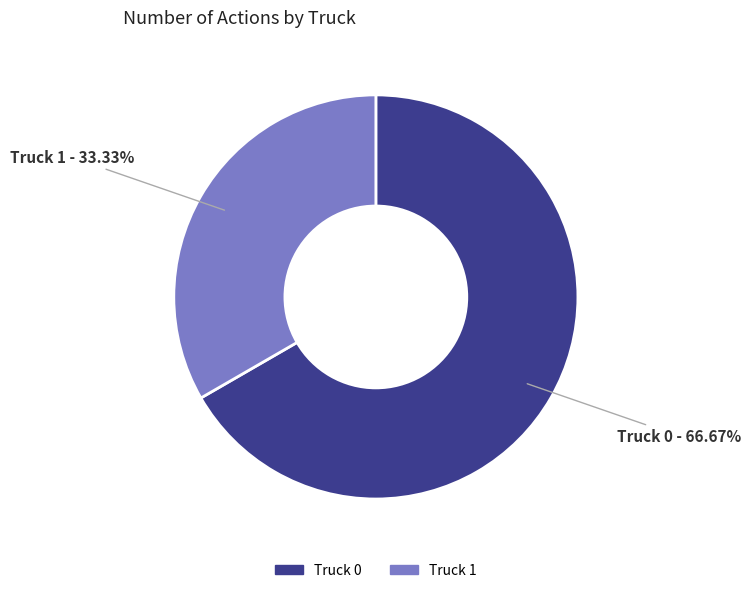

To the nearest percent, what is the average slice percentage?

50%